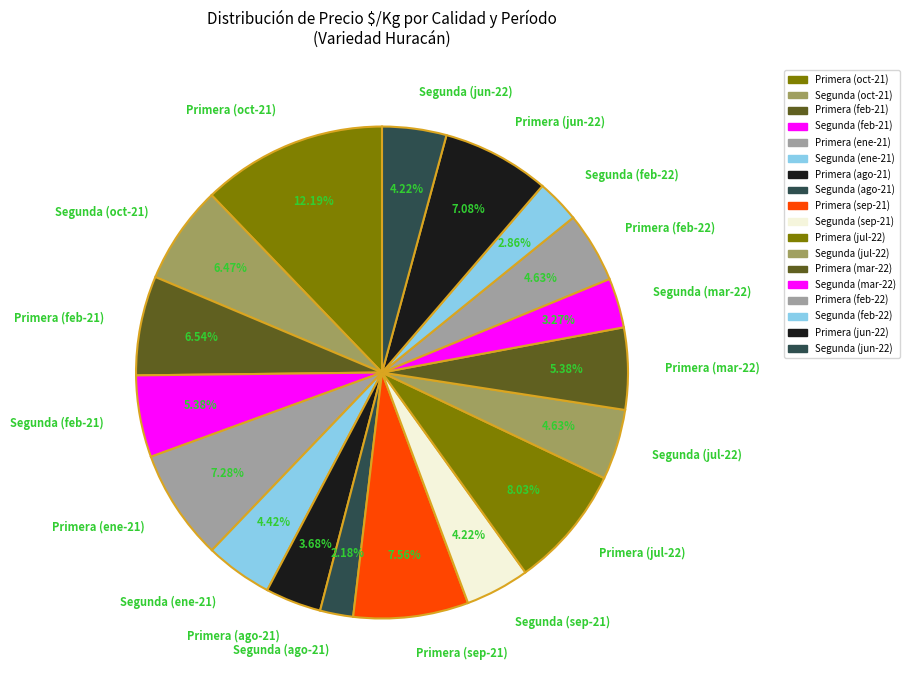

Does Primera (sep-21) represent more than half of the total?

No